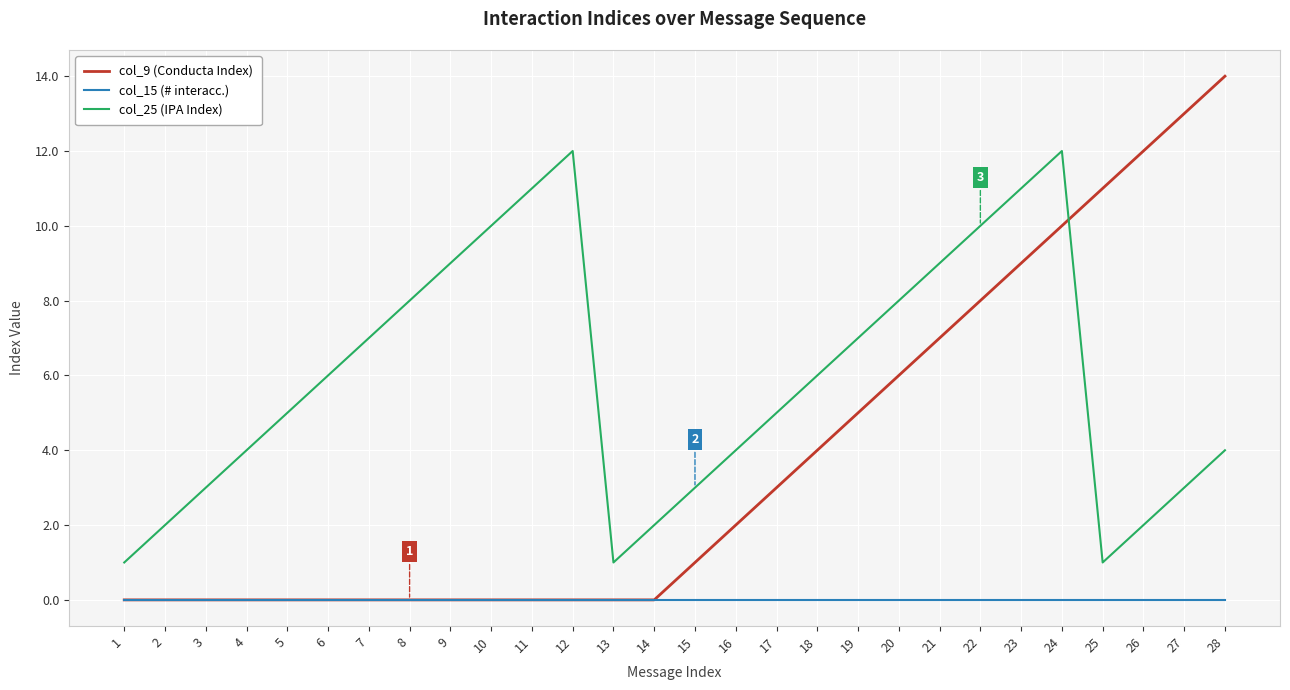

Reading left to right, list all the values displayed in this chart.

col_9 (Conducta Index): 1=0	2=0	3=0	4=0	5=0	6=0	7=0	8=0	9=0	10=0	11=0	12=0	13=0	14=0	15=1	16=2	17=3	18=4	19=5	20=6	21=7	22=8	23=9	24=10	25=11	26=12	27=13	28=14
col_15 (# interacc.): 1=0	2=0	3=0	4=0	5=0	6=0	7=0	8=0	9=0	10=0	11=0	12=0	13=0	14=0	15=0	16=0	17=0	18=0	19=0	20=0	21=0	22=0	23=0	24=0	25=0	26=0	27=0	28=0
col_25 (IPA Index): 1=1	2=2	3=3	4=4	5=5	6=6	7=7	8=8	9=9	10=10	11=11	12=12	13=1	14=2	15=3	16=4	17=5	18=6	19=7	20=8	21=9	22=10	23=11	24=12	25=1	26=2	27=3	28=4